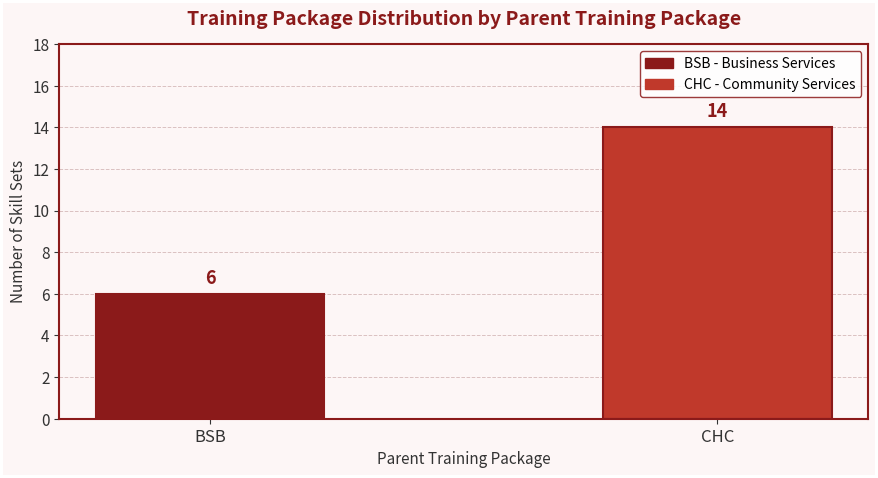

The value at BSB is 9. True or false?

False